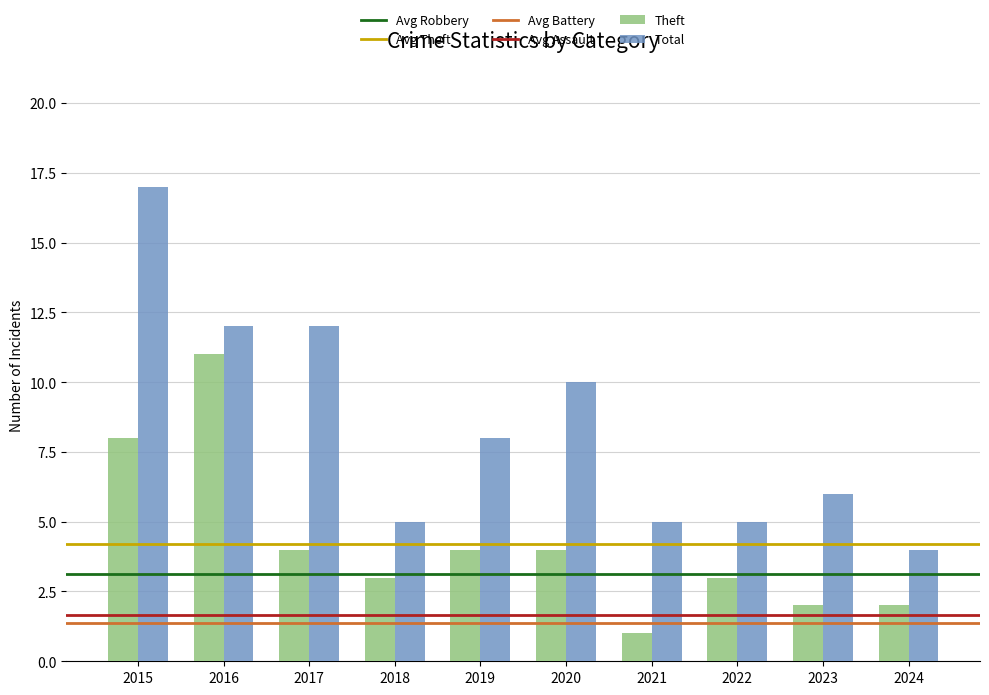

At which category is the sum across all series the highest?

2015